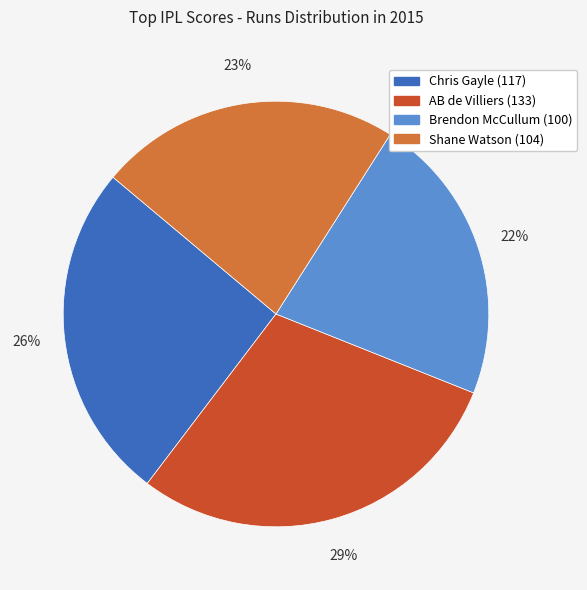

Between AB de Villiers and Brendon McCullum, which is larger?

AB de Villiers